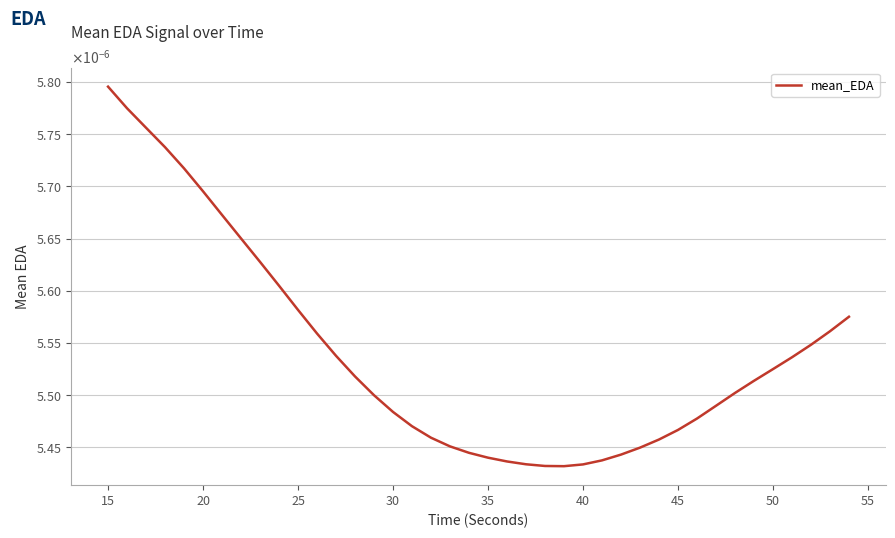

How many values are between 0 and 1?

40